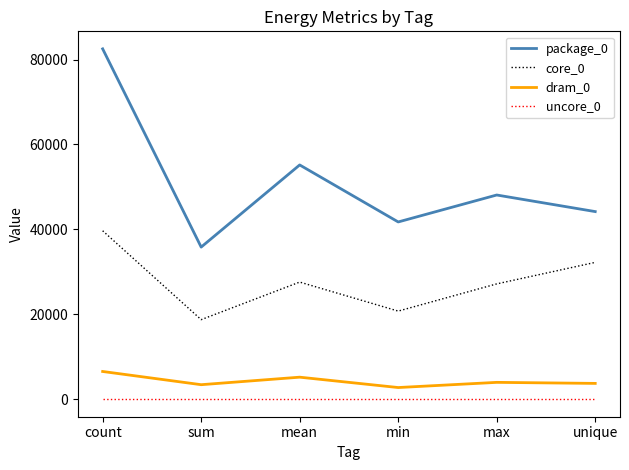

Read the core_0 value at unique, to the nearest 100.

32200